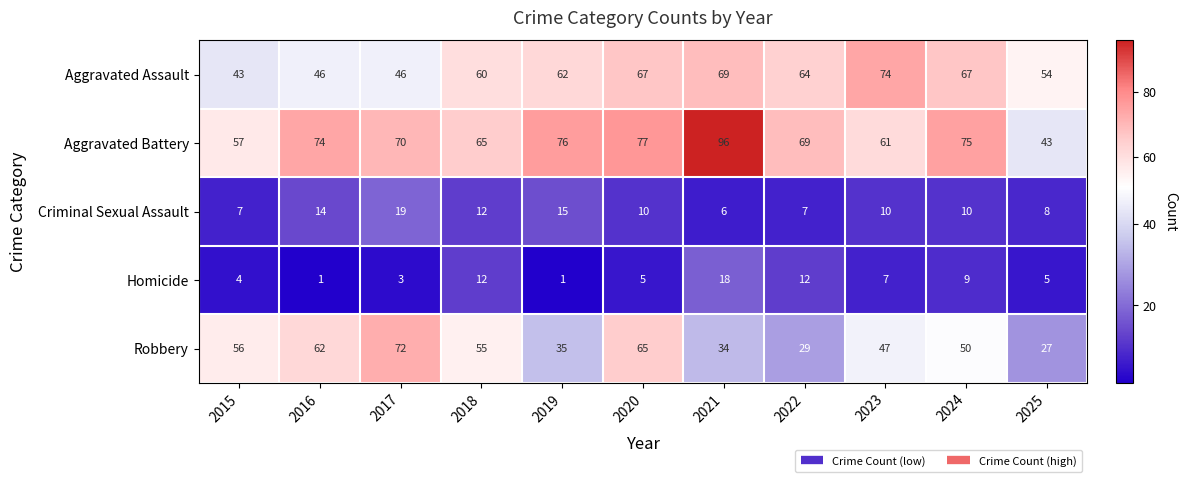

What is the smallest value displayed?

1